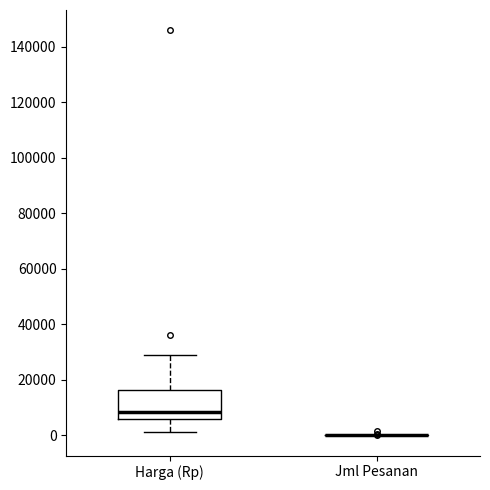

Which box is the tallest, from its lower edge to its upper edge?

Harga (Rp)